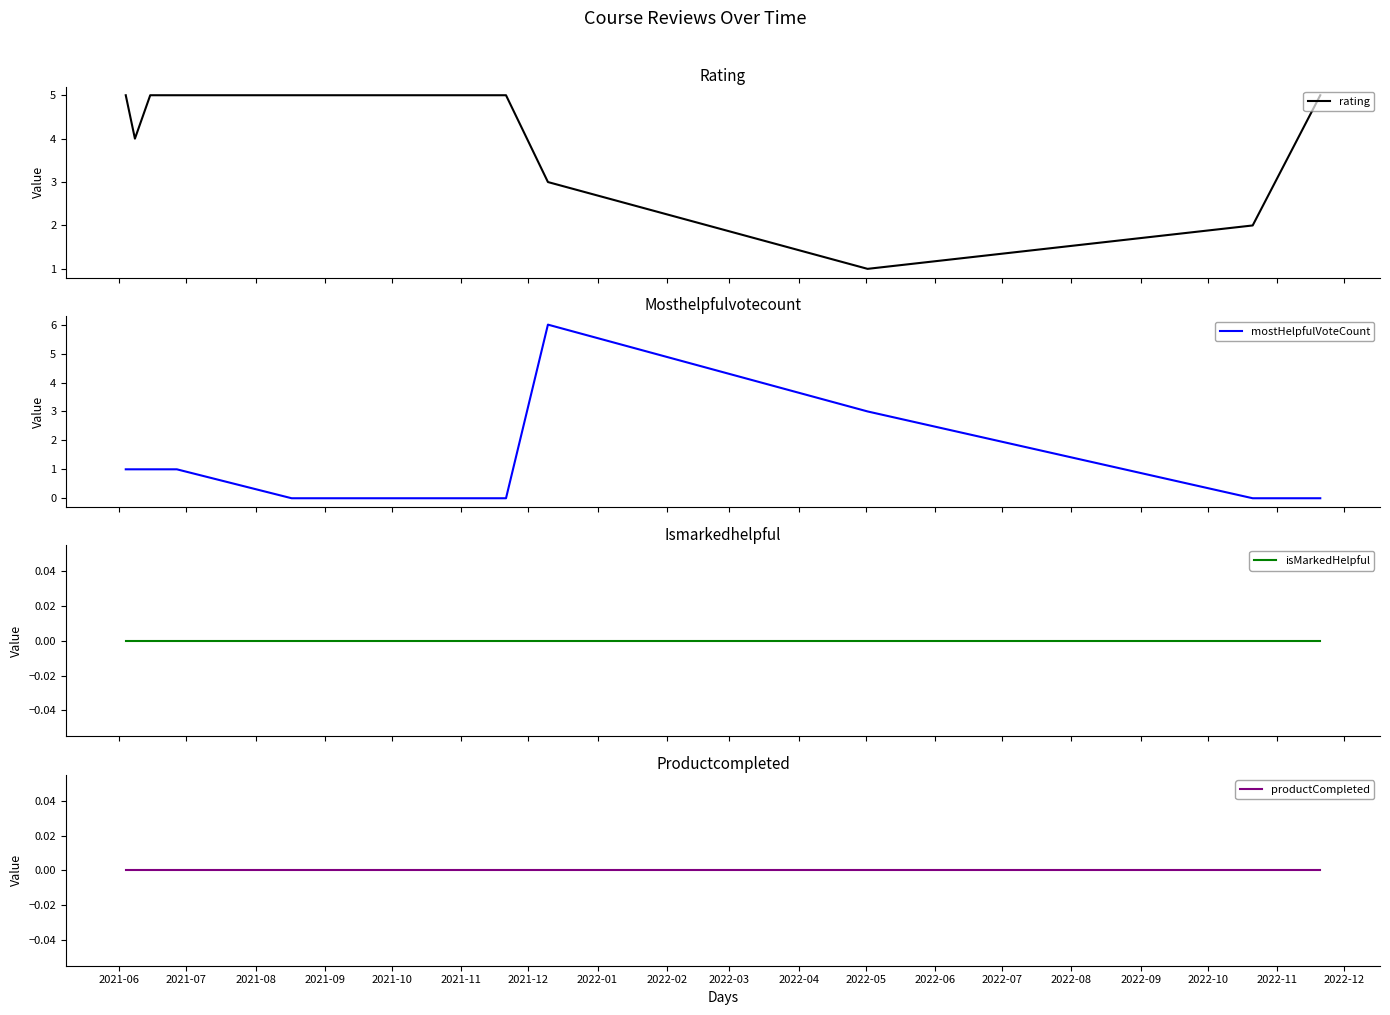

What is the label of the 10th point from the right?

2021-06